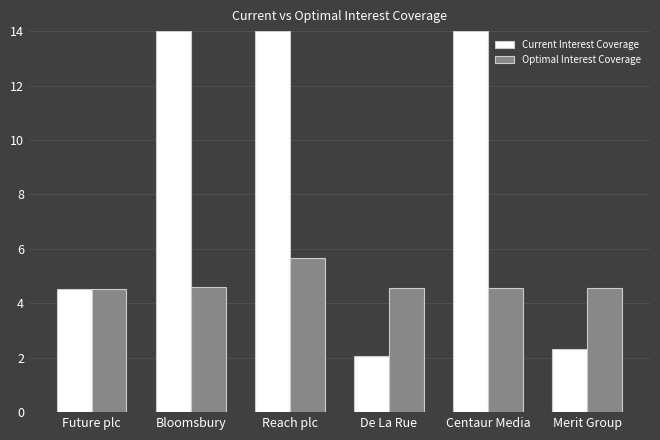

What is the minimum value shown in the chart?

2.1